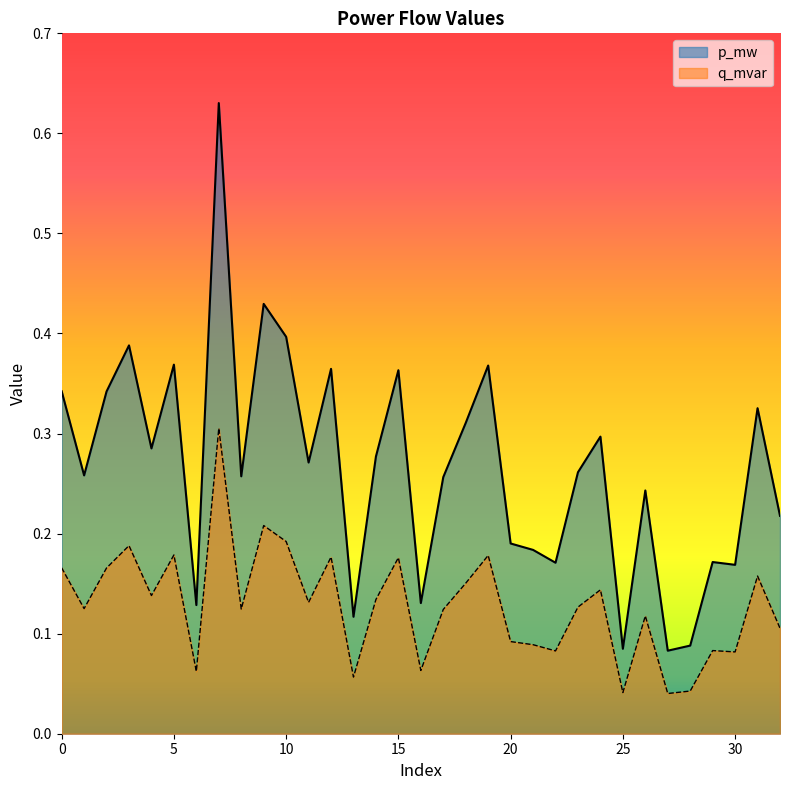

What are all the series names shown in the legend?

p_mw, q_mvar